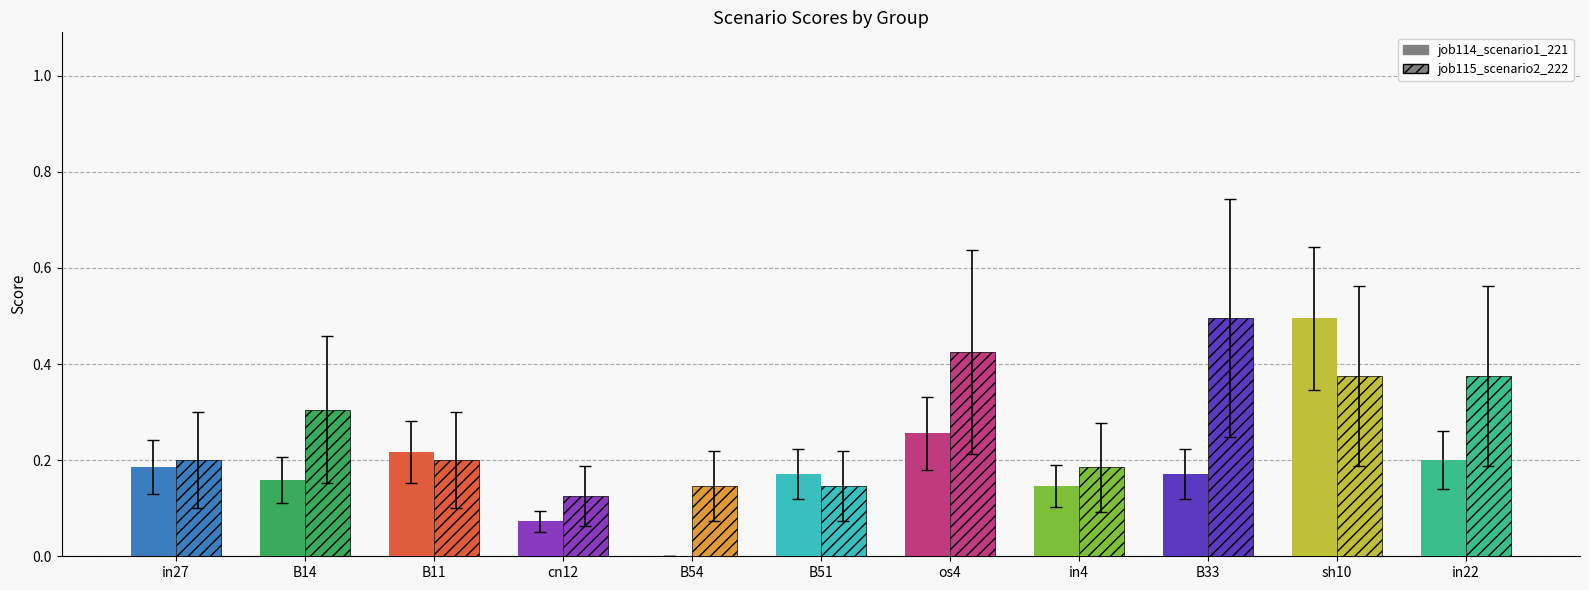

Reading right to left, list all the values displayed in this chart.

job114_scenario1_221: 0.2	0.5	0.2	0.1	0.3	0.2	0.0	0.1	0.2	0.2	0.2
job115_scenario2_222: 0.4	0.4	0.5	0.2	0.4	0.1	0.1	0.1	0.2	0.3	0.2